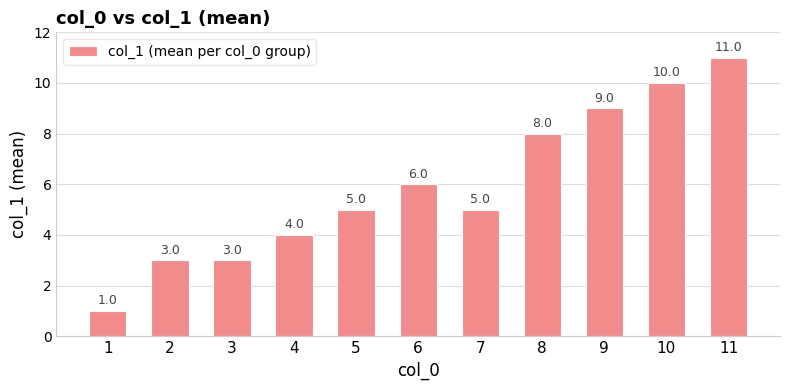

What is the average value?

6